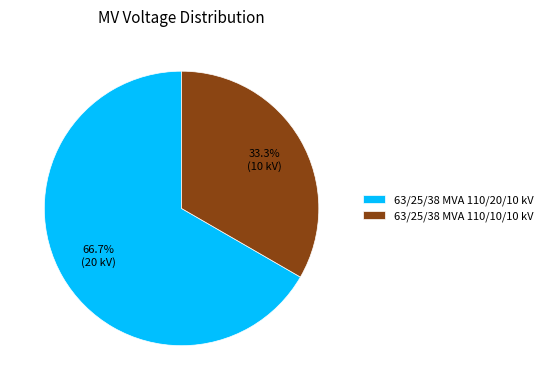

To the nearest percent, what is the difference between the largest and smallest slice percentages?

33%